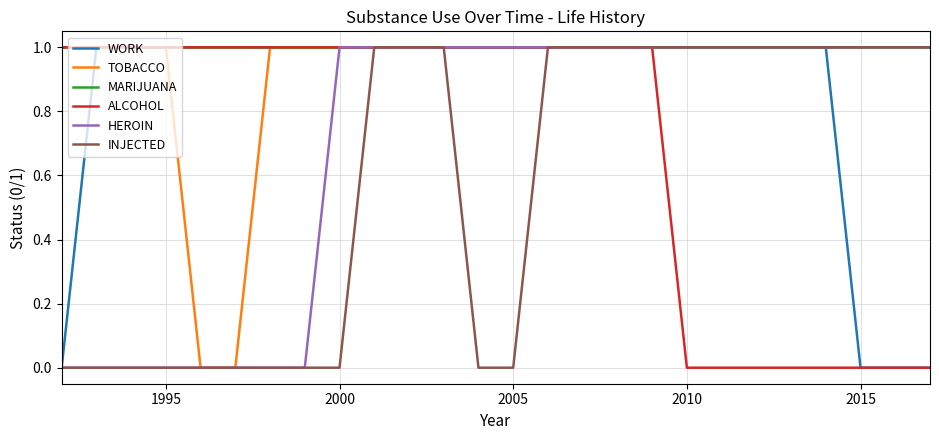

What is the greatest value displayed?

1